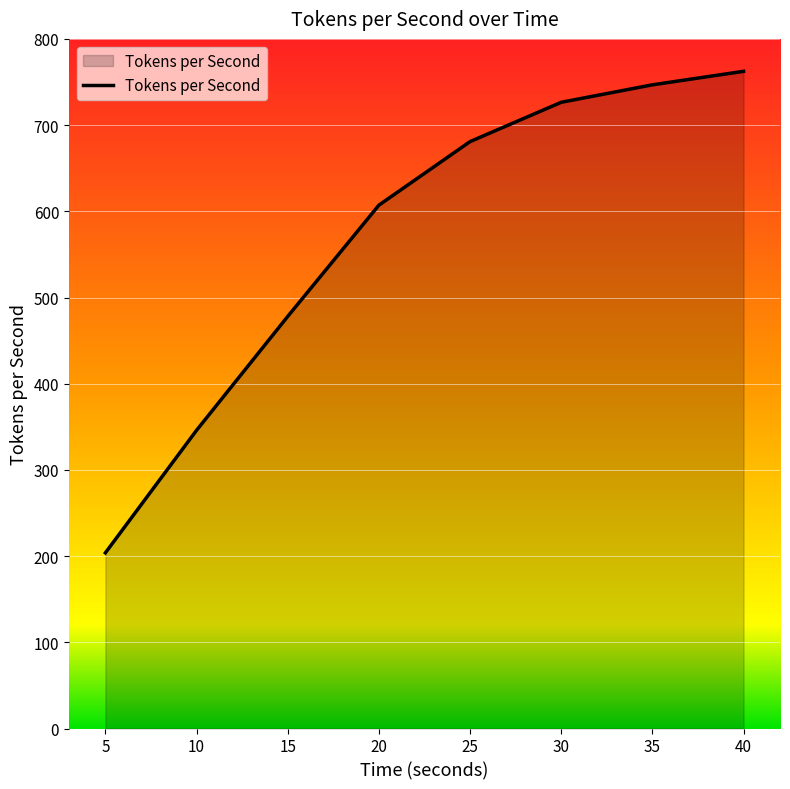

What is the average value?

568.9